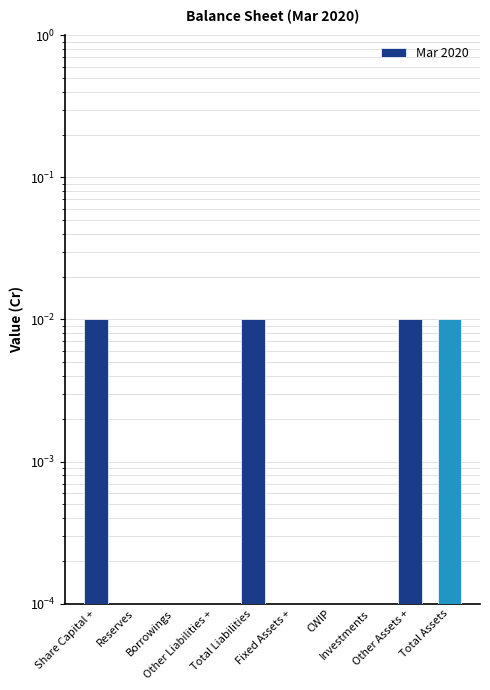

Is it true that the value at Investments is 0.0?

False